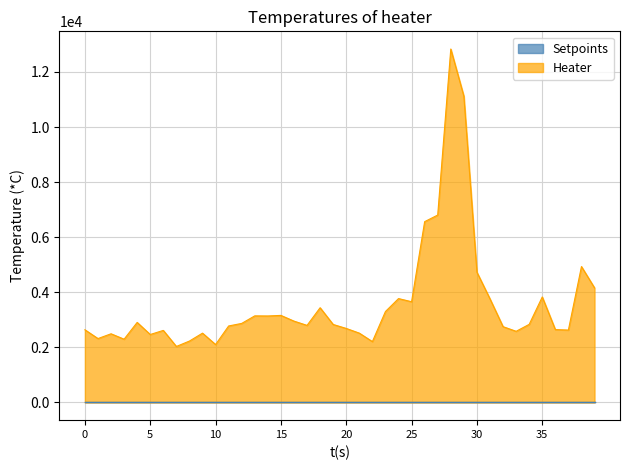

What is the total value across all series at 5?

2468.5